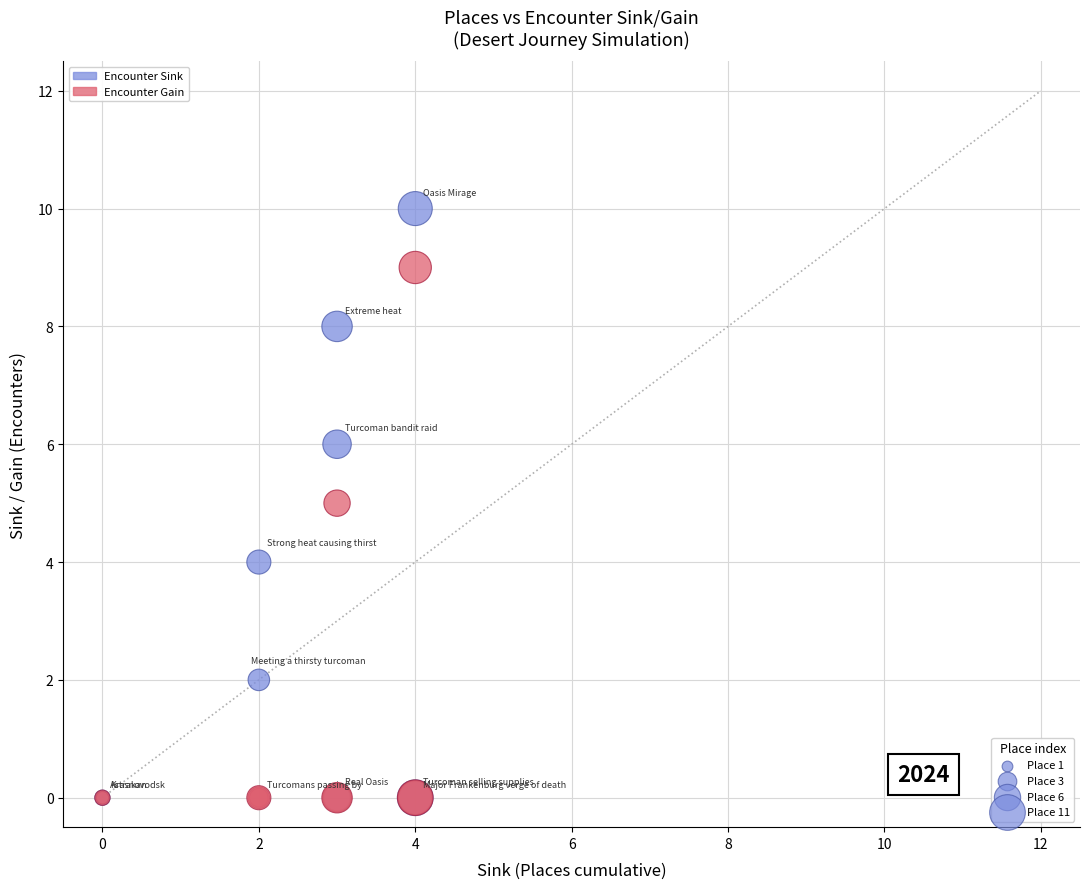

What are all the series names shown in the legend?

Encounter Sink, Encounter Gain